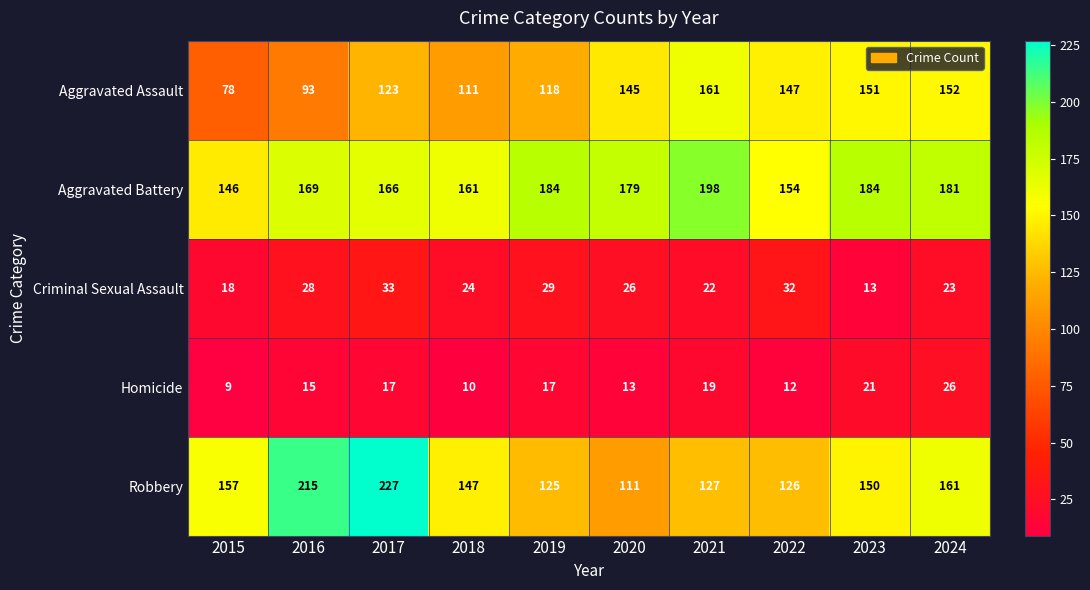

At 2019, list the series in order from smallest to largest.

Homicide, Criminal Sexual Assault, Aggravated Assault, Robbery, Aggravated Battery